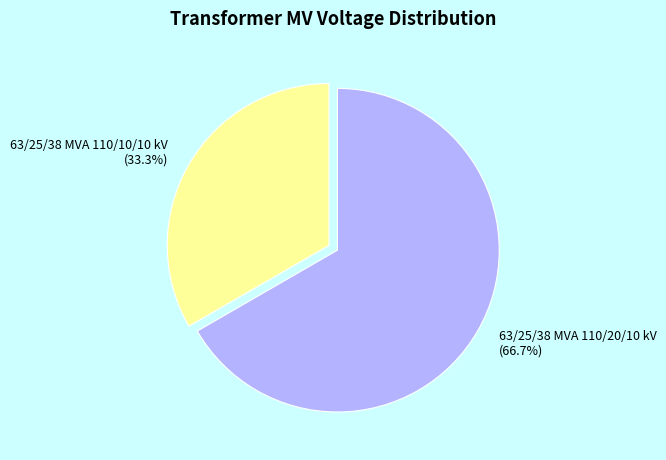

To the nearest percent, what is the difference between the 63/25/38 MVA 110/20/10 kV and 63/25/38 MVA 110/10/10 kV slice percentages?

33%